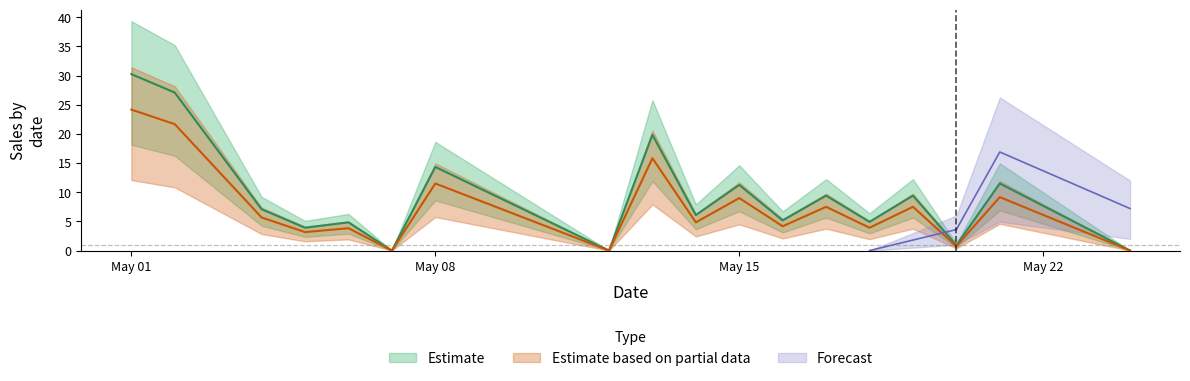

Rank the series at 2018-05-05 from highest to lowest value.

Estimate, Estimate based on partial data